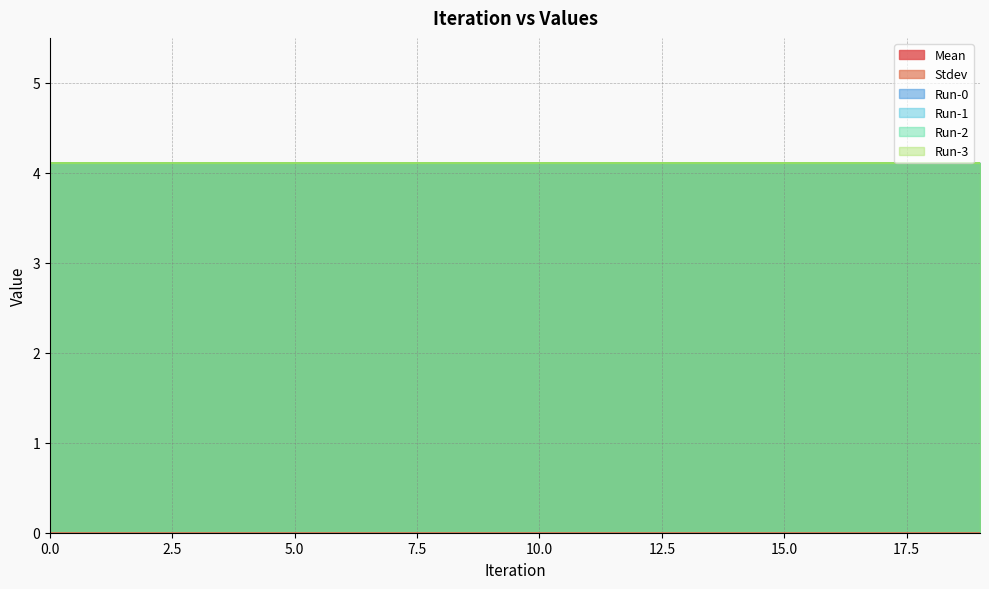

Which series has the largest total across all categories?

Mean